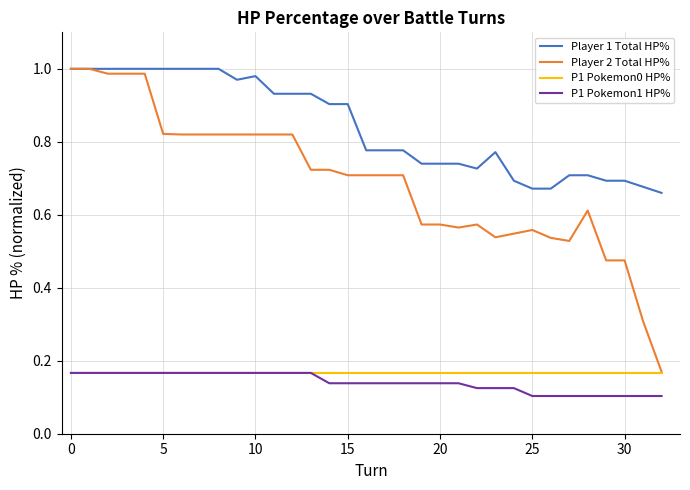

True or false: P1 Pokemon0 HP% and Player 1 Total HP% intersect in this chart.

False